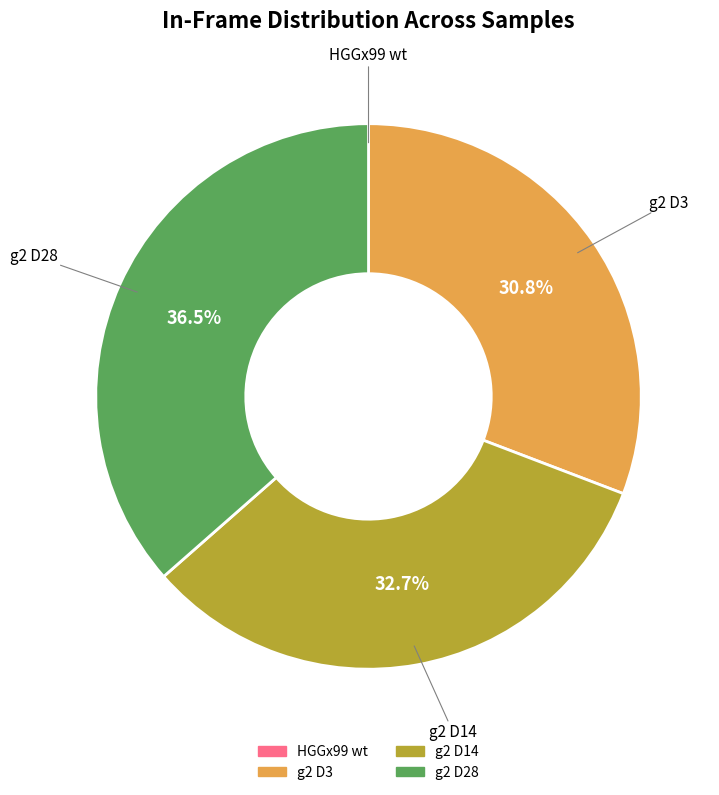

Which slice is the largest?

g2 D28